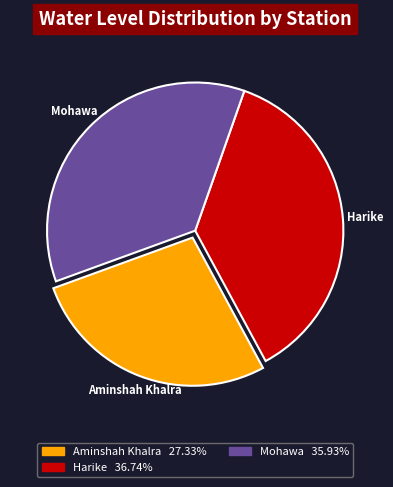

What is the smallest slice in the pie chart?

Aminshah Khalra